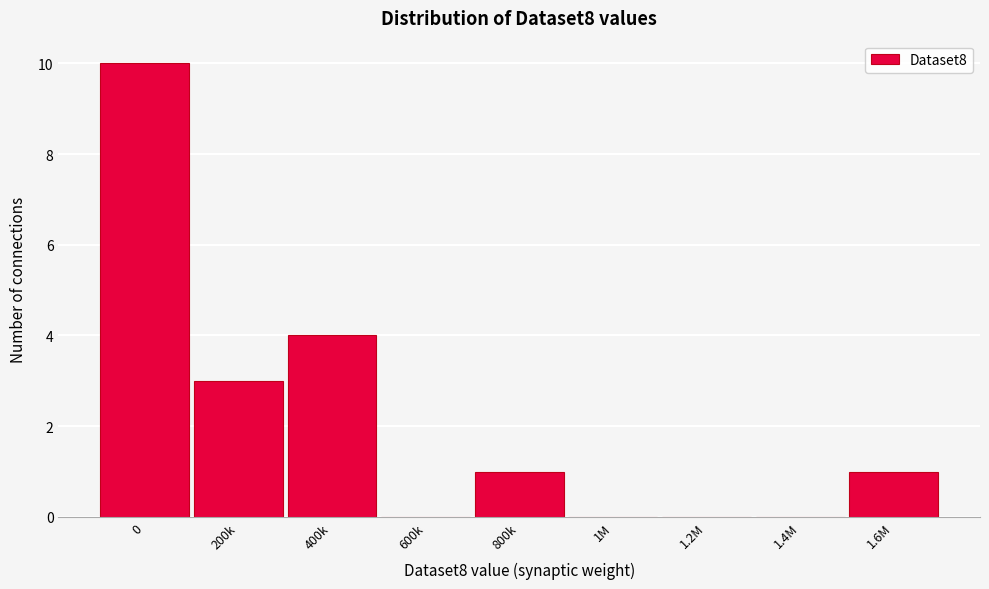

Reading left to right, extract all data points from this chart.

0=10	200k=3	400k=4	600k=0	800k=1	1M=0	1.2M=0	1.4M=0	1.6M=1